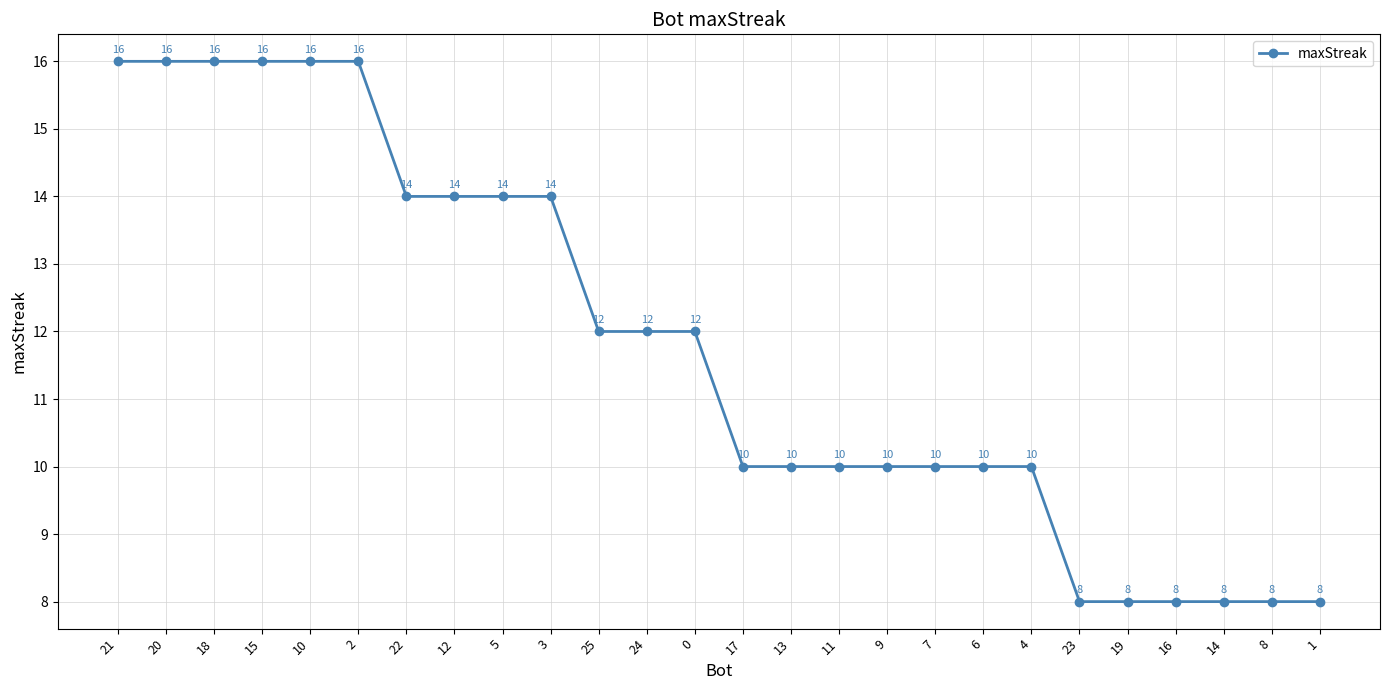

How many lines are shown in the chart?

1